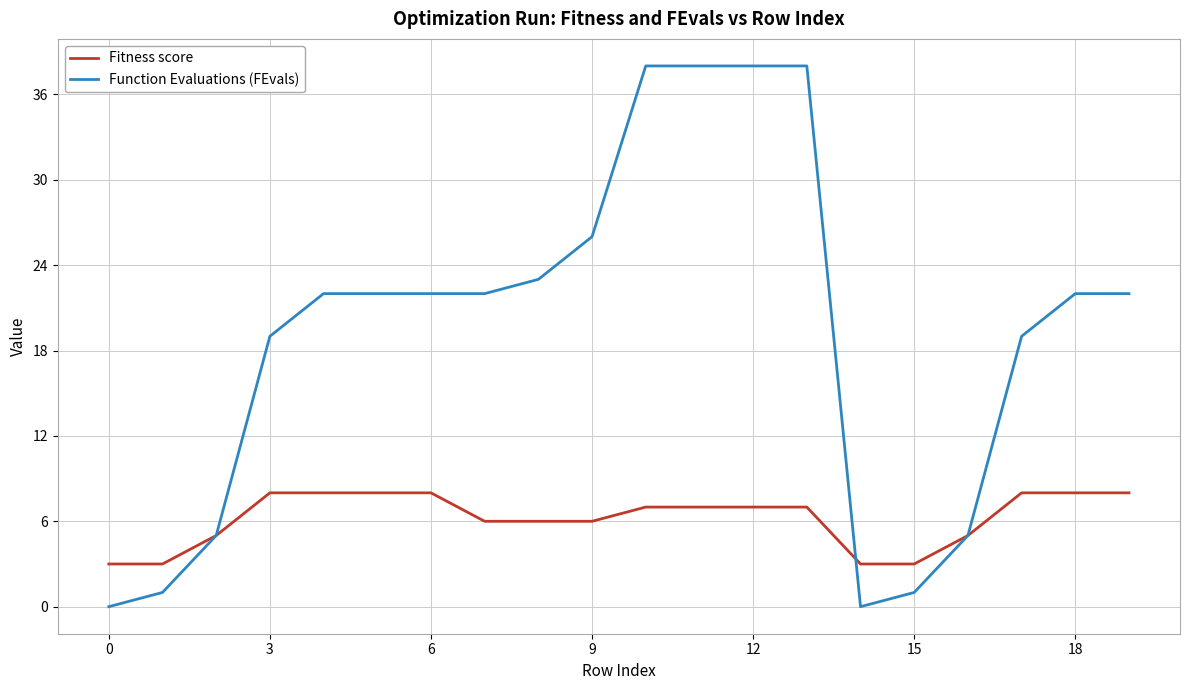

What is the maximum value shown in the chart?

38